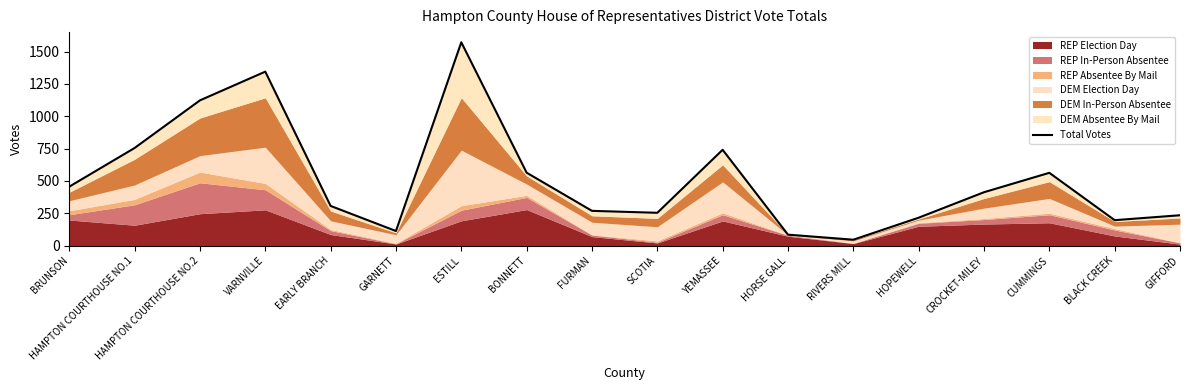

Which label corresponds to the largest value in the chart?

ESTILL